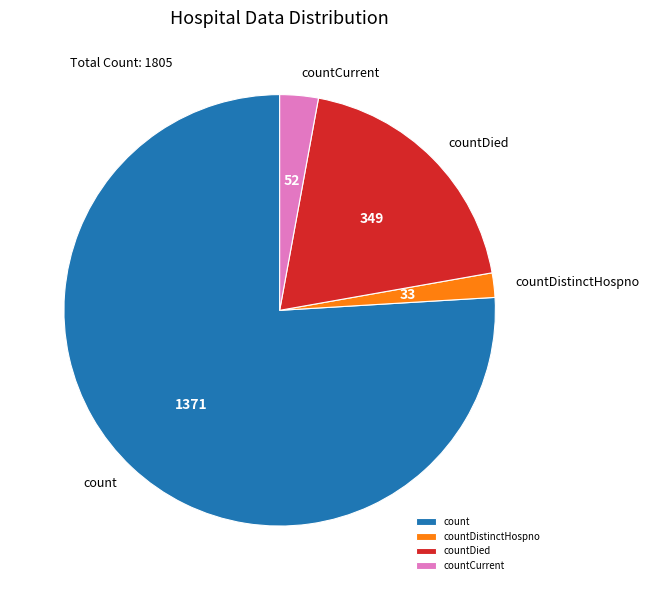

Rank the categories by value from lowest to highest.

countDistinctHospno, countCurrent, countDied, count